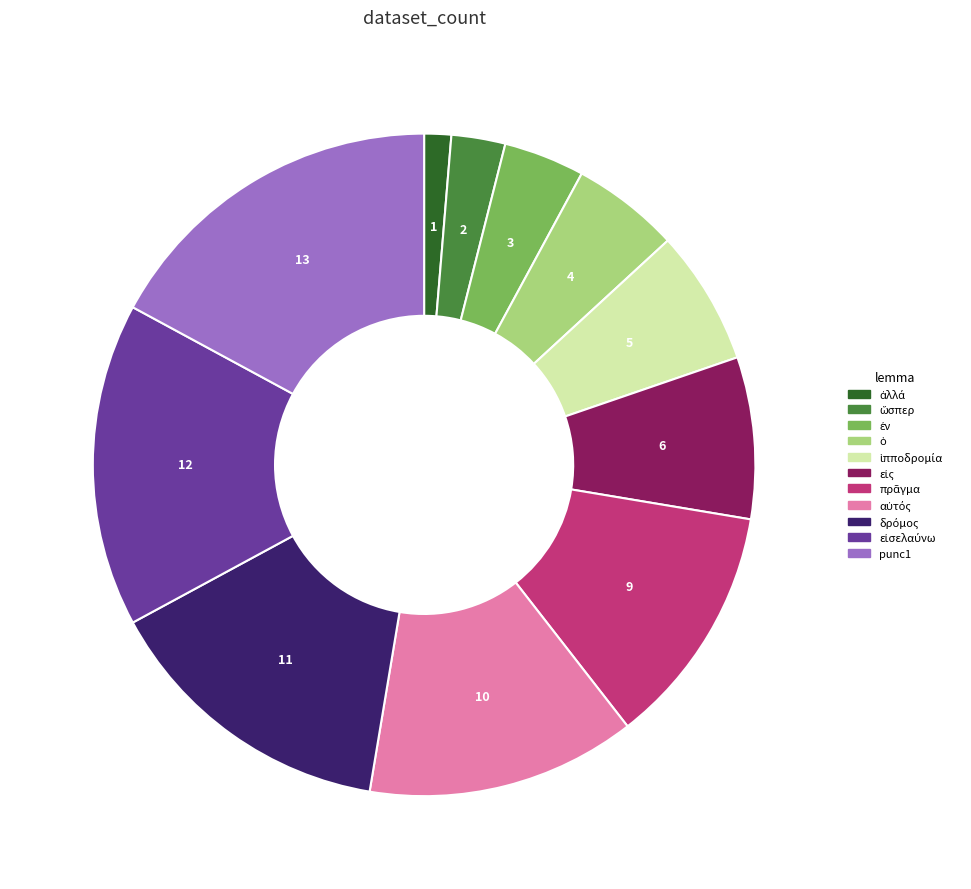

The punc1 slice represents 29% of the pie. True or false?

False